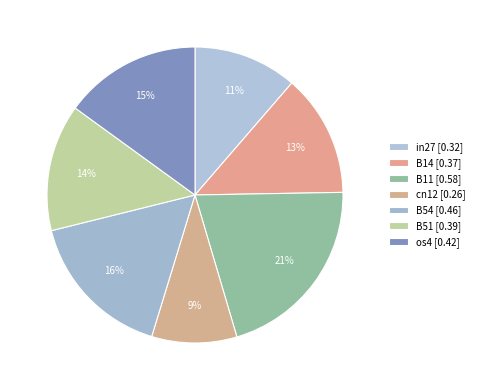

Count the number of slices in the pie.

7